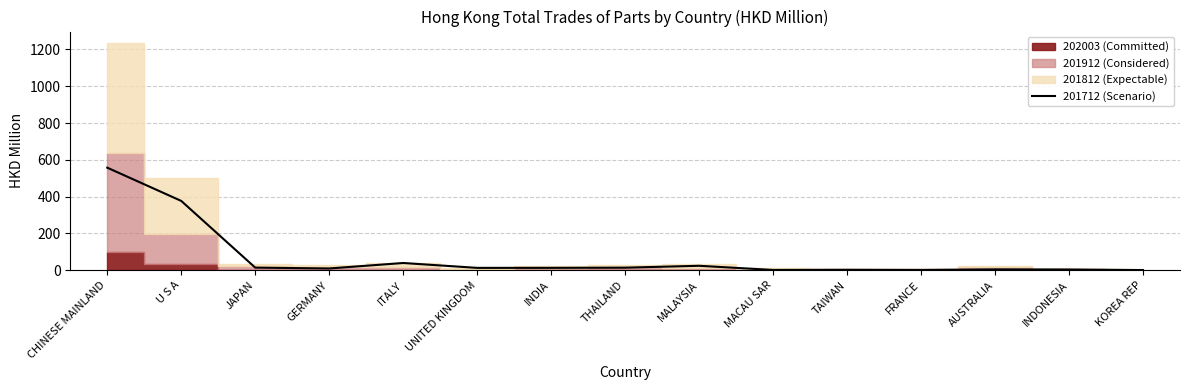

What is the average value?

71.5